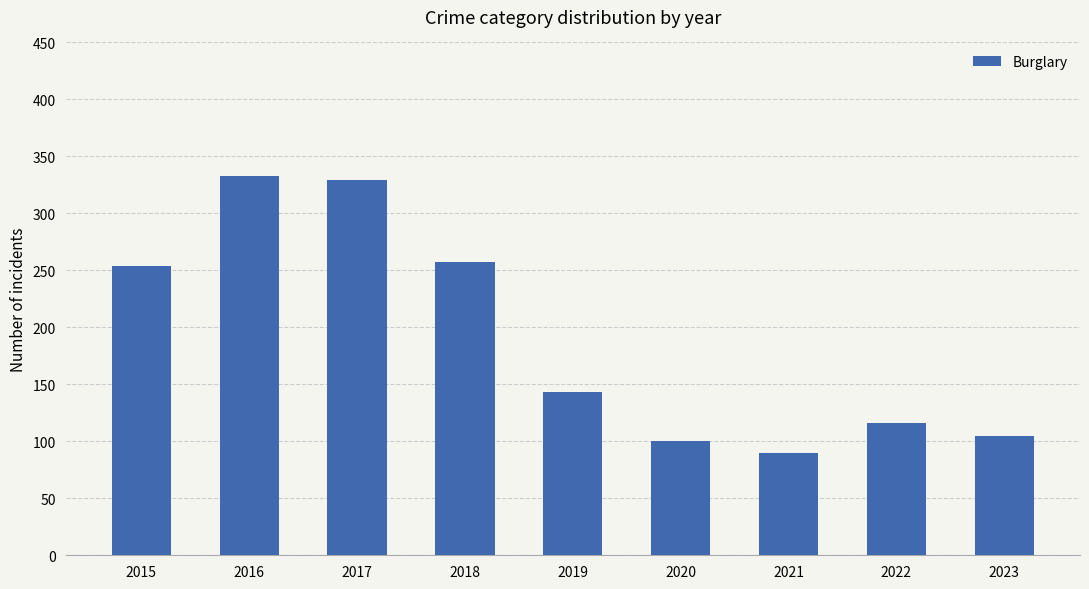

What is the sum of the values at 2020 and 2021?

190